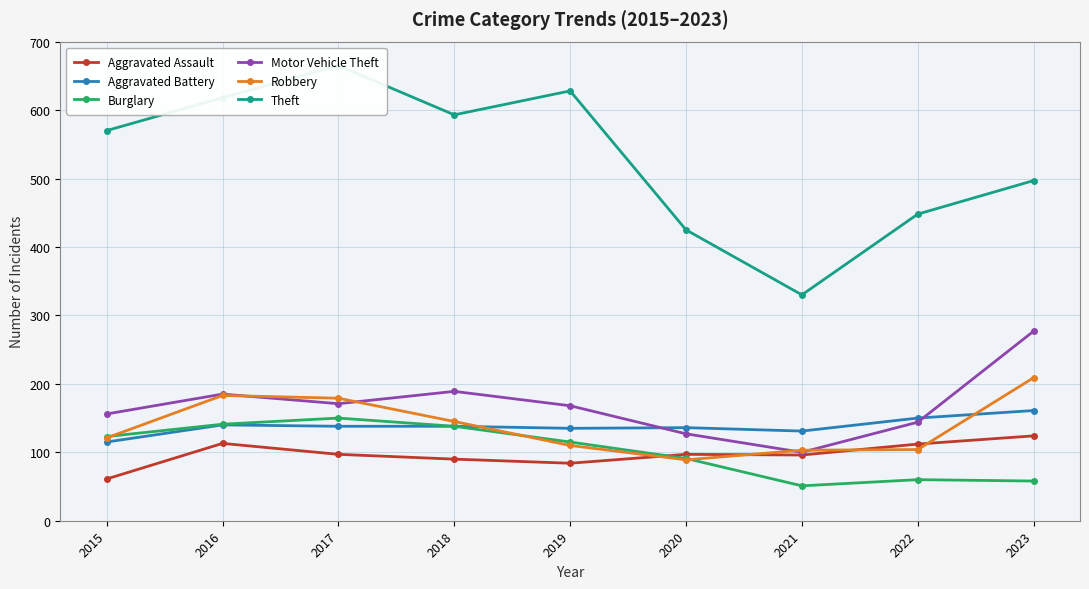

What is the average value of the Robbery series?

138